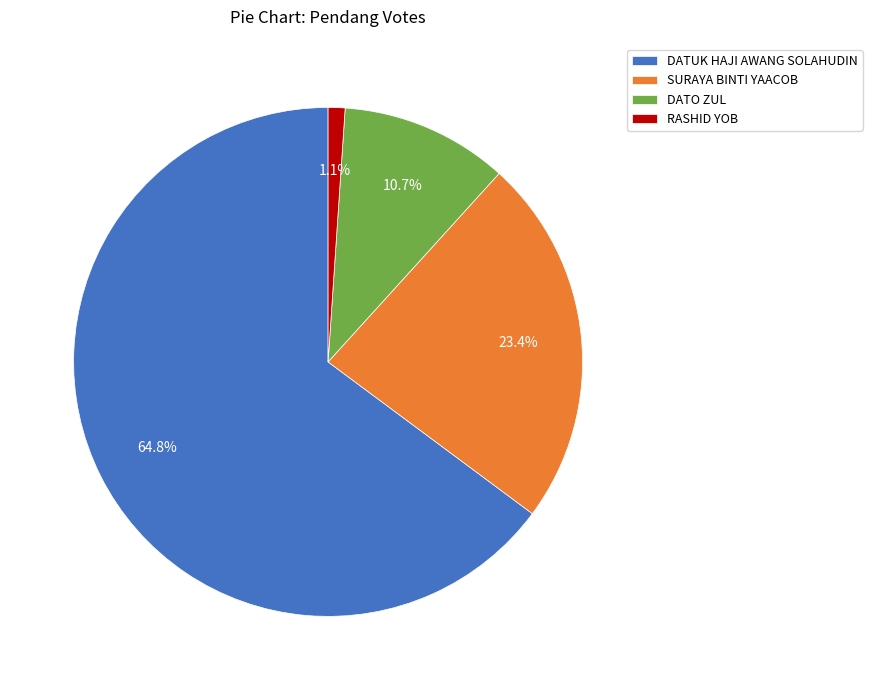

Rank the categories by value from lowest to highest.

RASHID YOB, DATO ZUL, SURAYA BINTI YAACOB, DATUK HAJI AWANG SOLAHUDIN